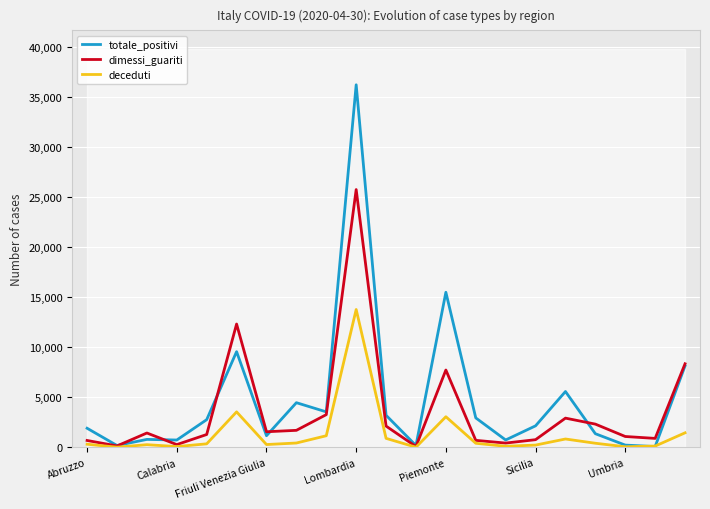

True or false: totale_positivi and deceduti intersect in this chart.

True